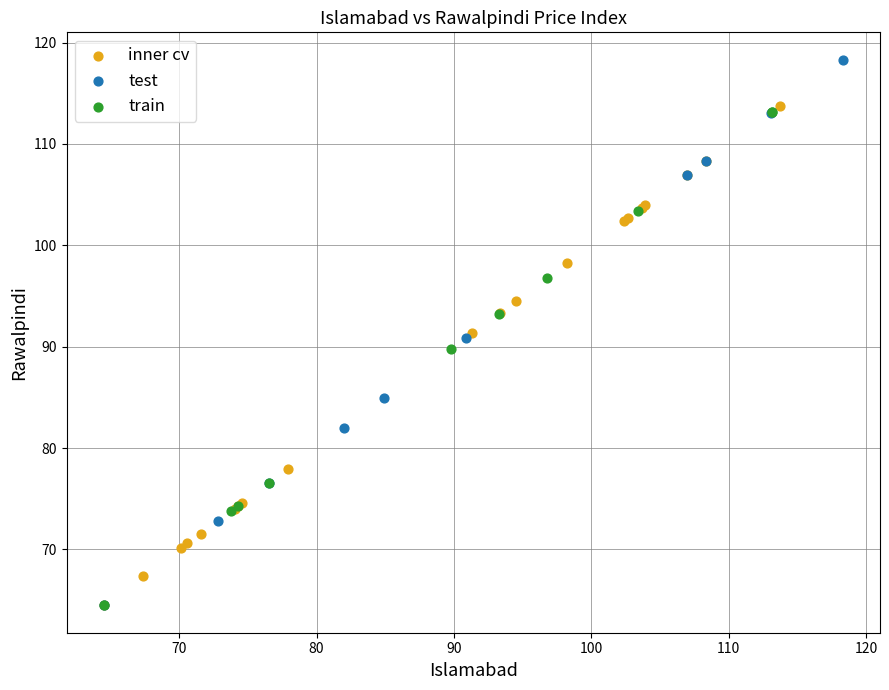

Which series contains the highest Y value?

test